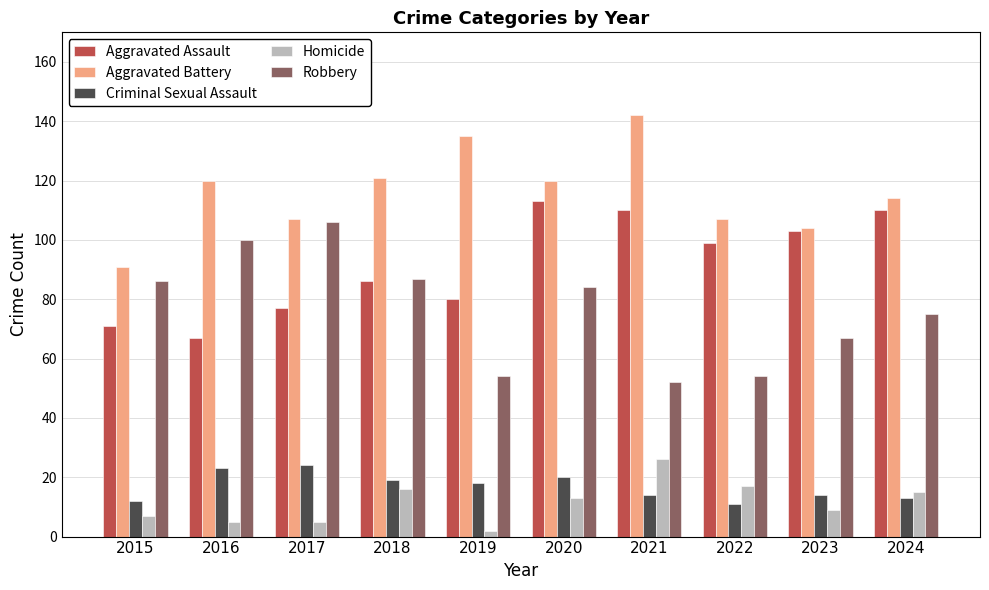

How many series are shown in this chart?

5